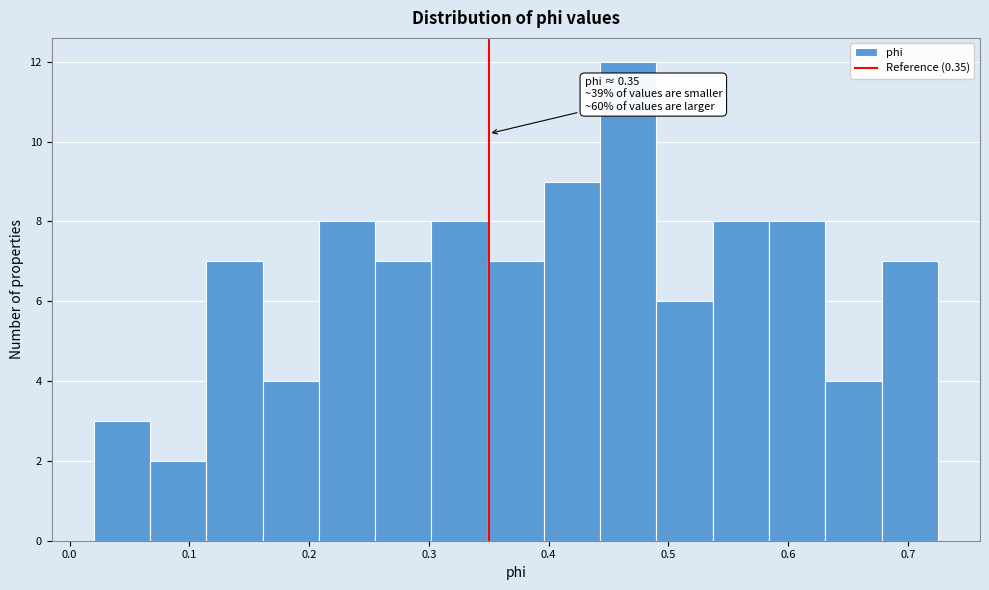

Over which range of the x-axis is the bar tallest?

0.44 to 0.49